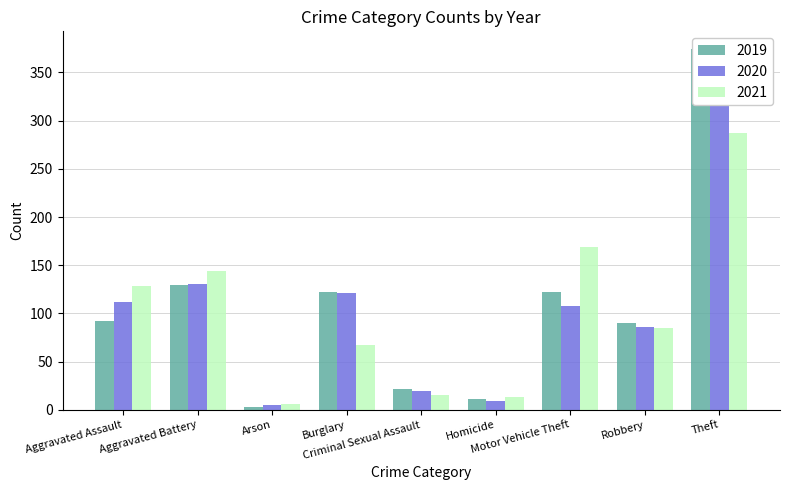

Which series has the largest total across all categories?

2019